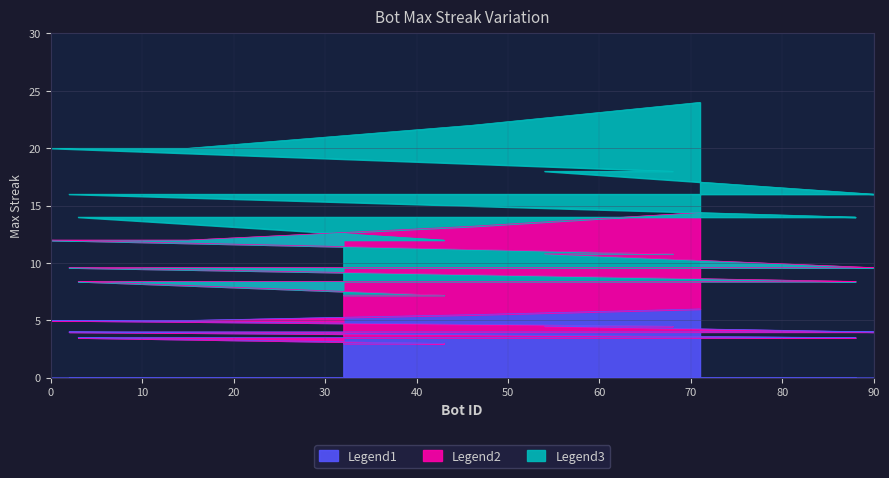

The chart shows a value of 9.6 at 10. True or false?

True